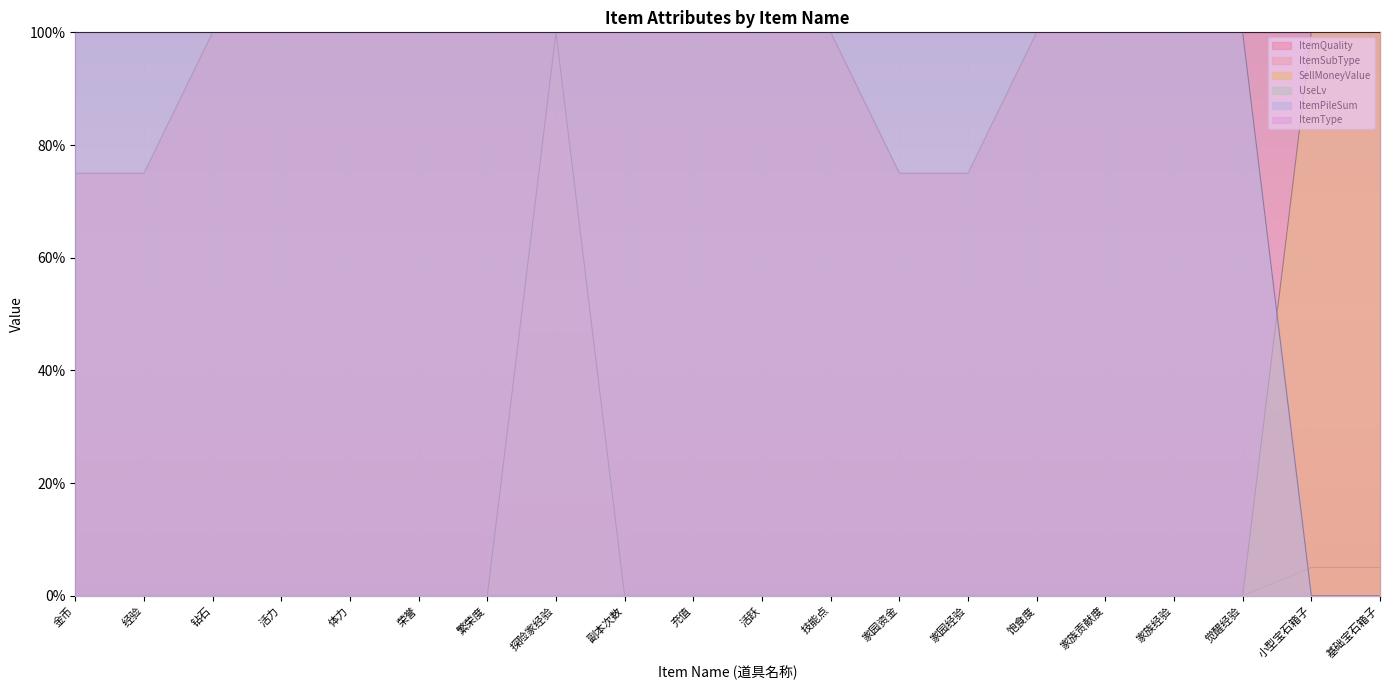

Does the chart display data point markers on the line(s)?

No